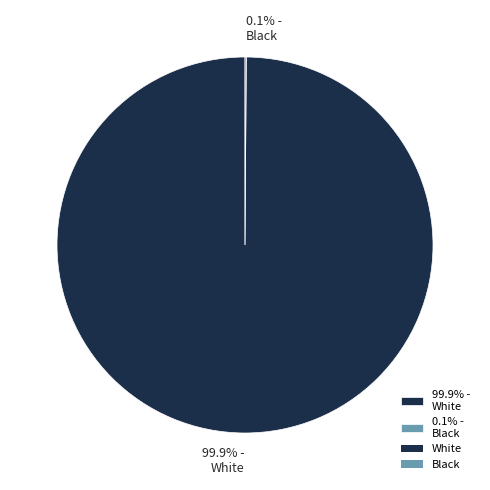

Which slice is the largest?

99.9% - White